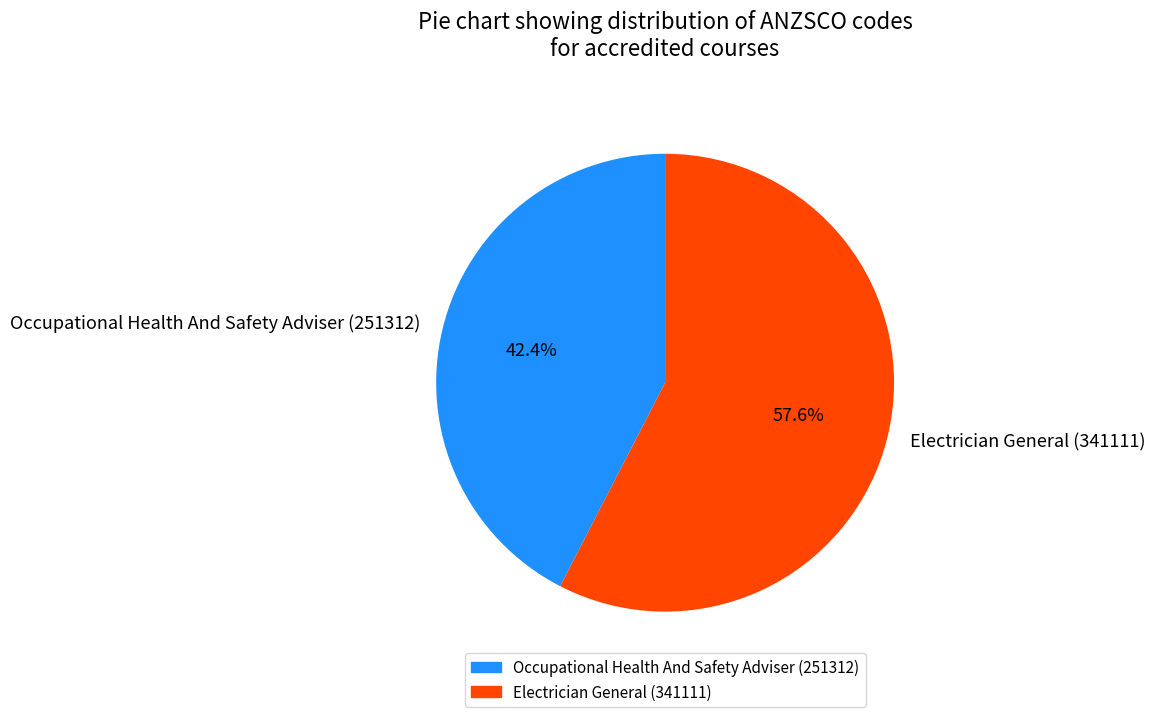

Which category has the smallest portion of the pie?

Occupational Health And Safety Adviser (251312)